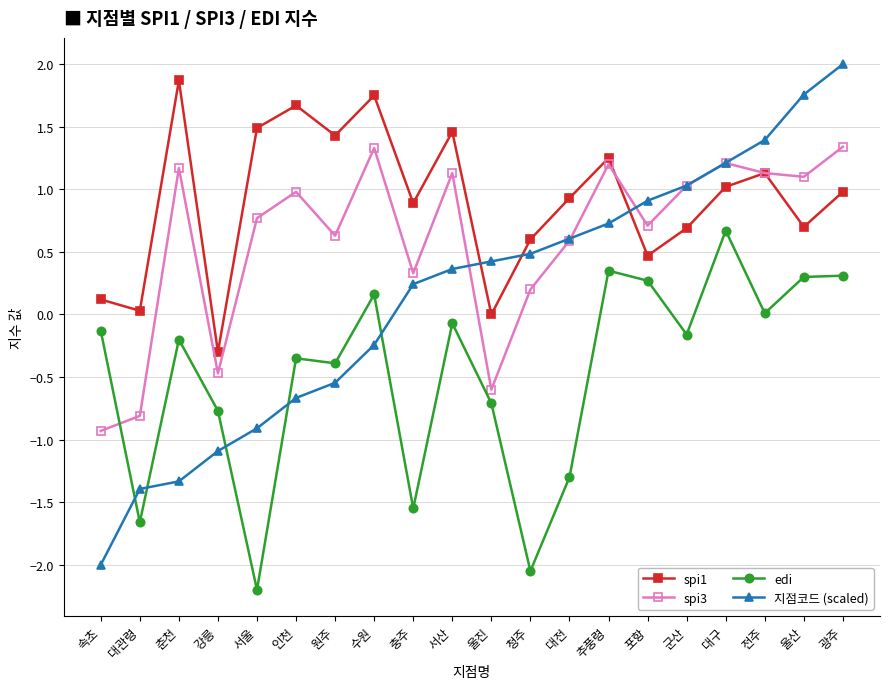

Between which two adjacent categories do edi and spi3 first intersect?

속초 and 대관령